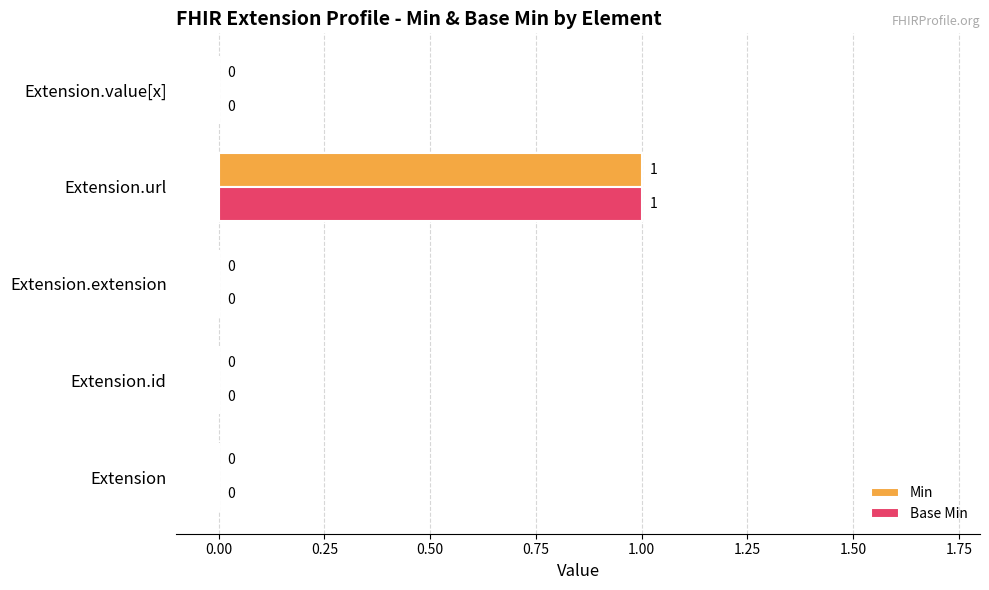

How many categories are shown in the chart?

5